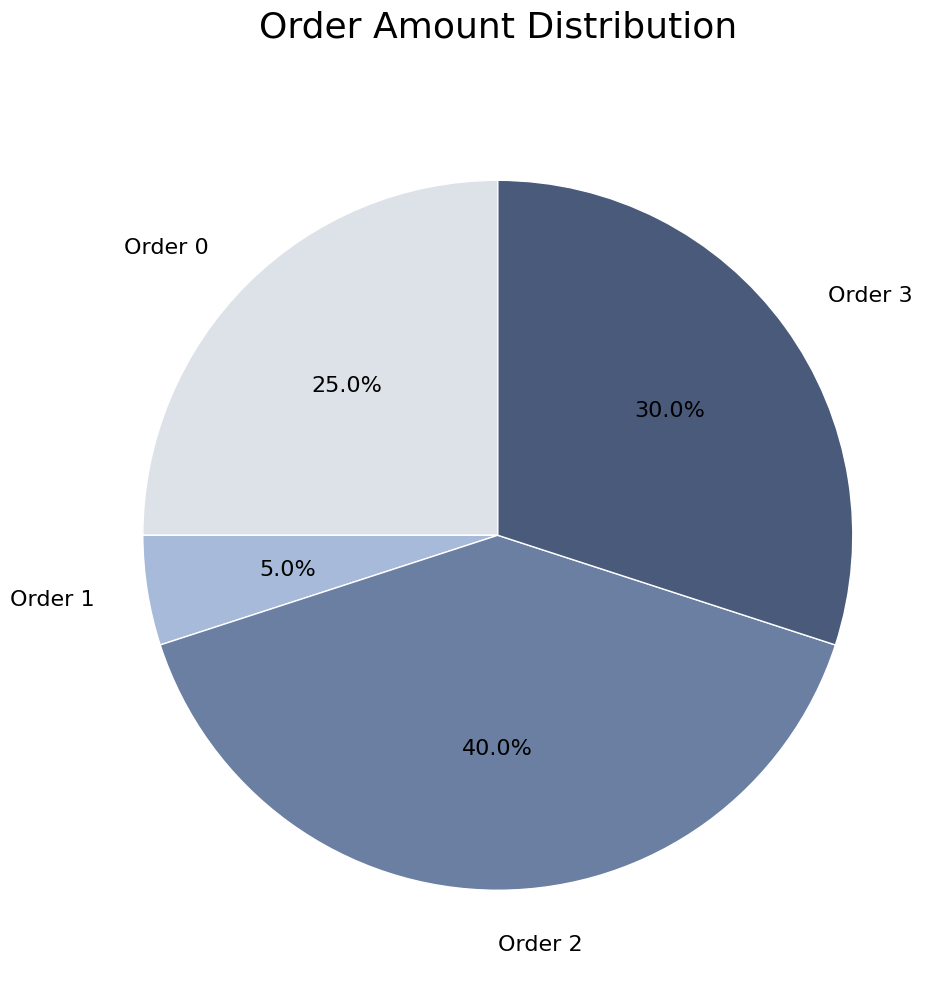

What percentage is the Order 2 slice, to the nearest percent?

40%